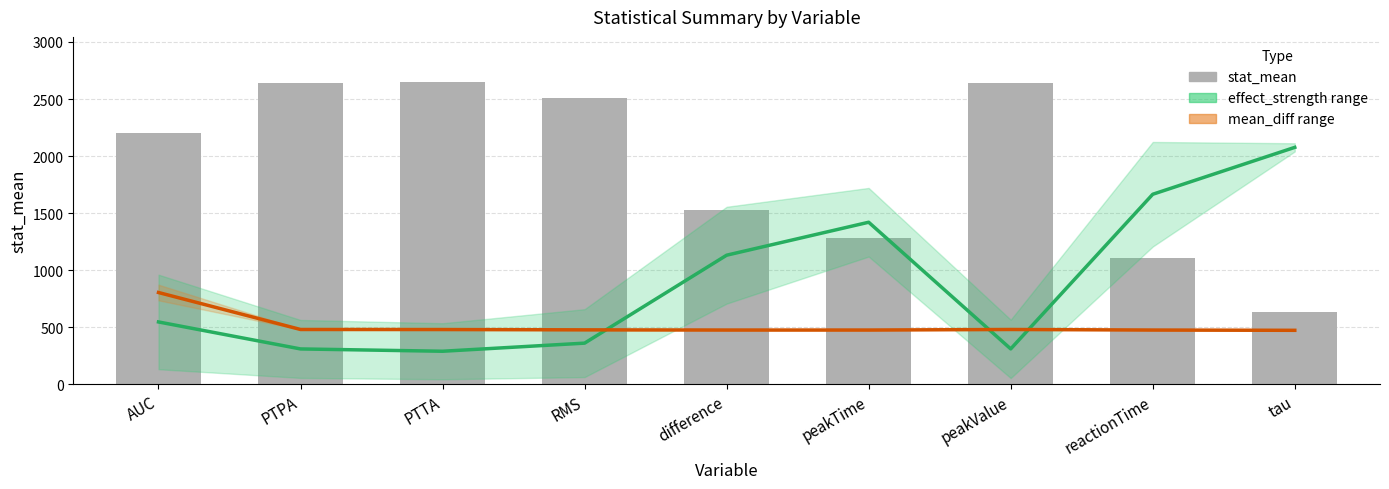

Read the value at difference.

1531.3